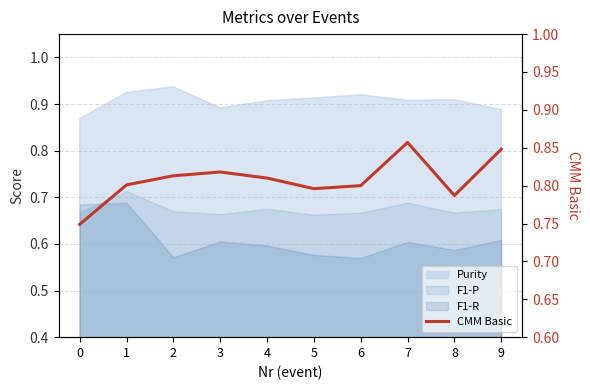

What is the greatest value displayed?

0.9